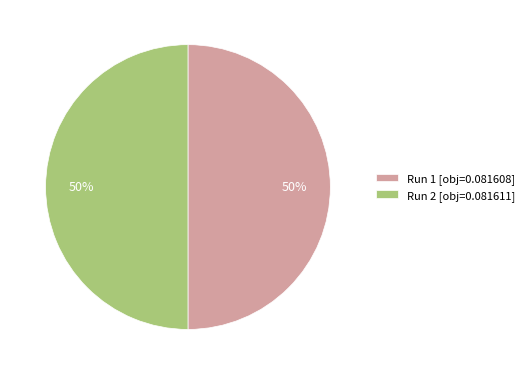

To the nearest percent, what is the average slice percentage?

50%